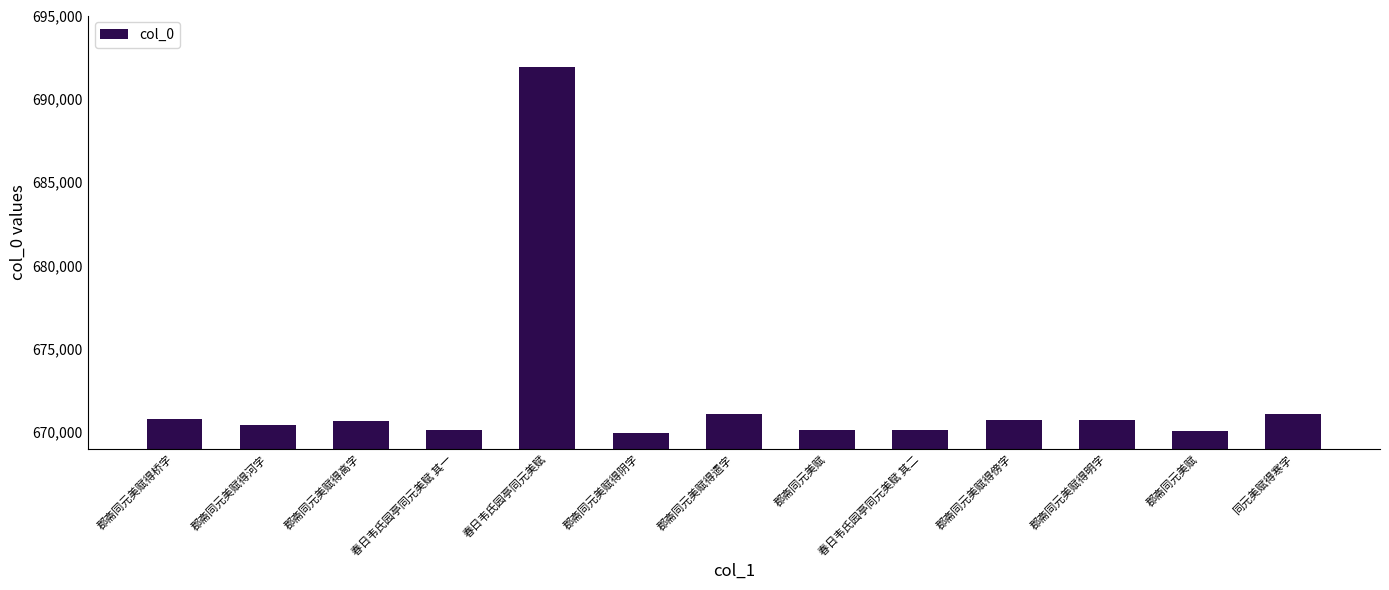

Where does the data first go above 670700?

郡斋同元美赋得桥字